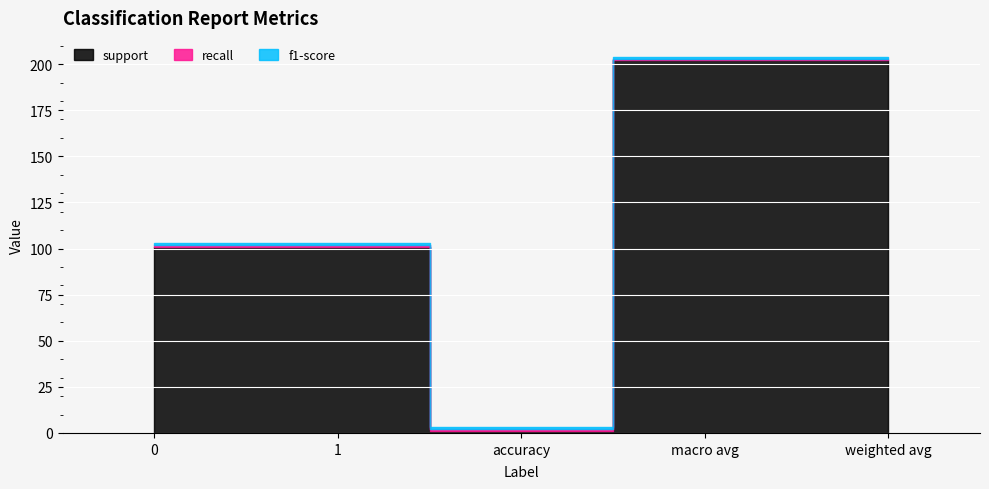

What is the minimum value shown in the chart?

1